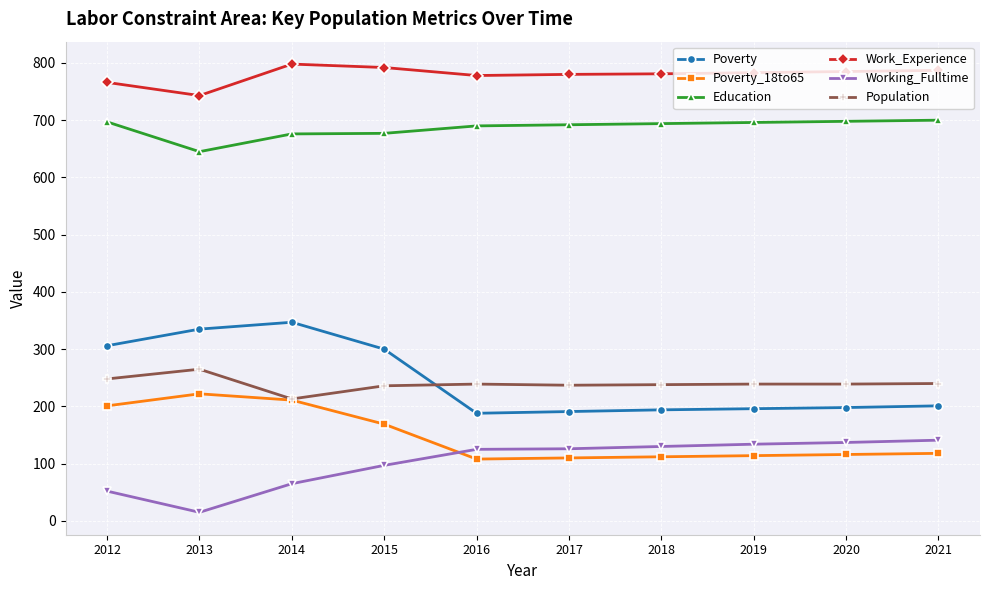

How many data points in Poverty_18to65 are less than 118?

5